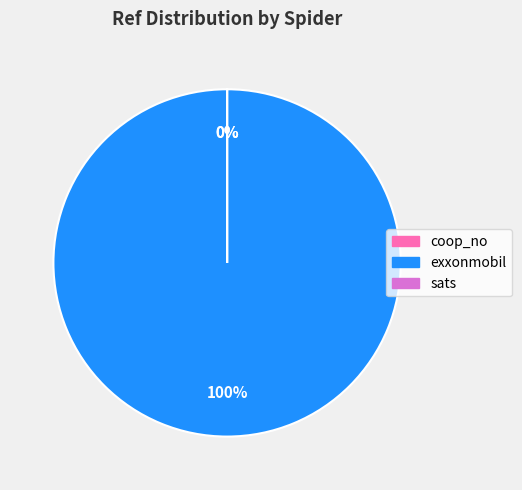

To the nearest percent, what is the difference between the coop_no and exxonmobil slice percentages?

100%